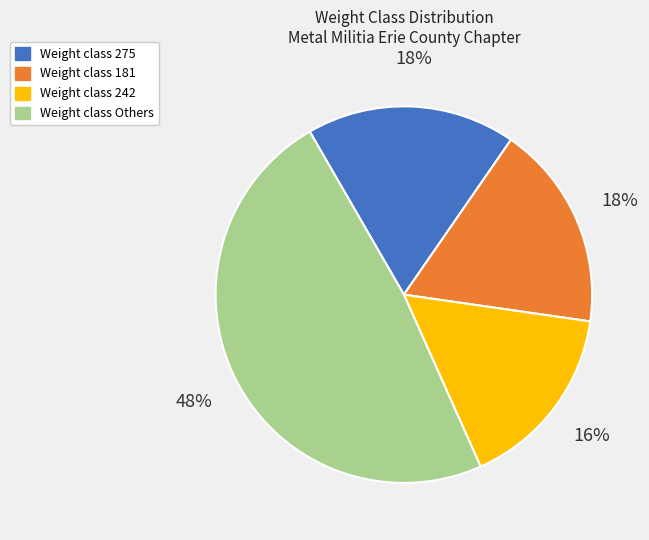

To the nearest percent, what is the average slice percentage?

25%